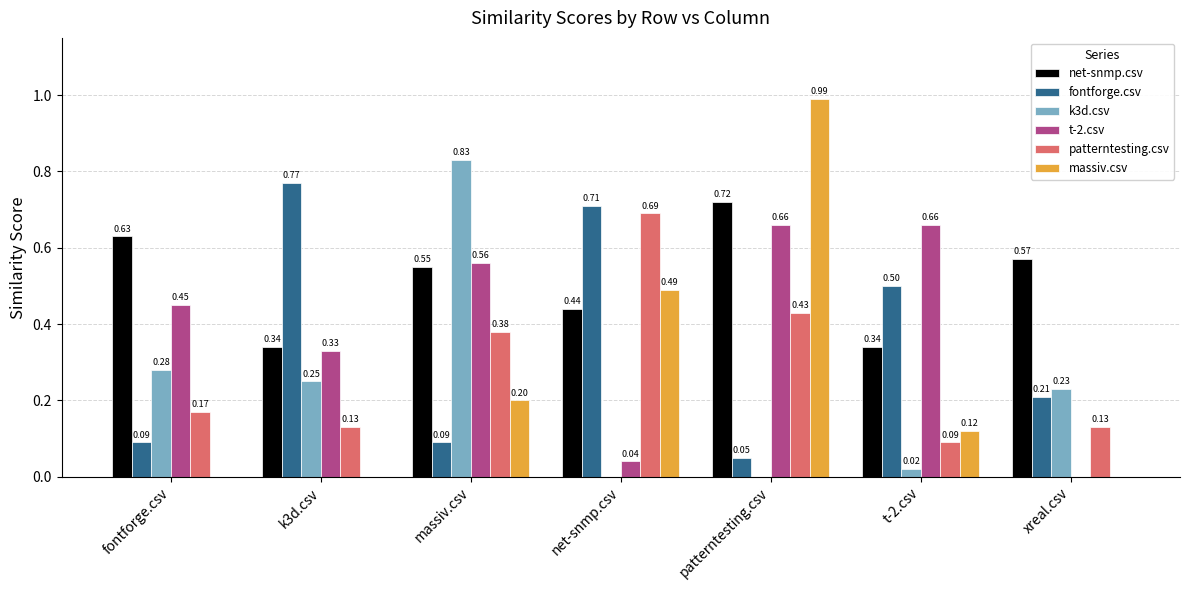

At which label does patterntesting.csv reach its peak?

net-snmp.csv